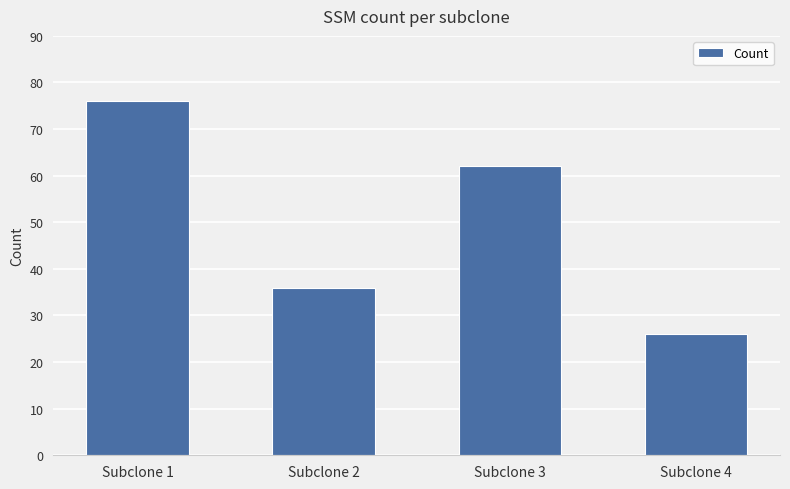

What is the change in value from Subclone 2 to Subclone 4?

-10